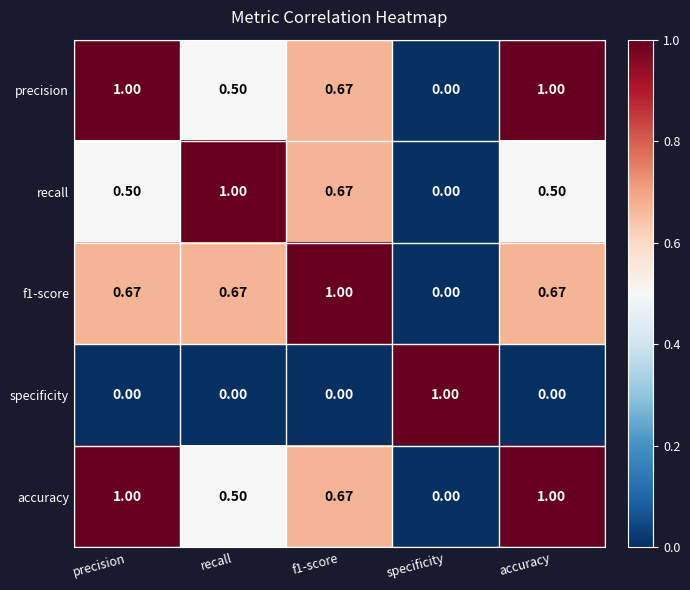

Which category has the lowest value in the recall series?

specificity